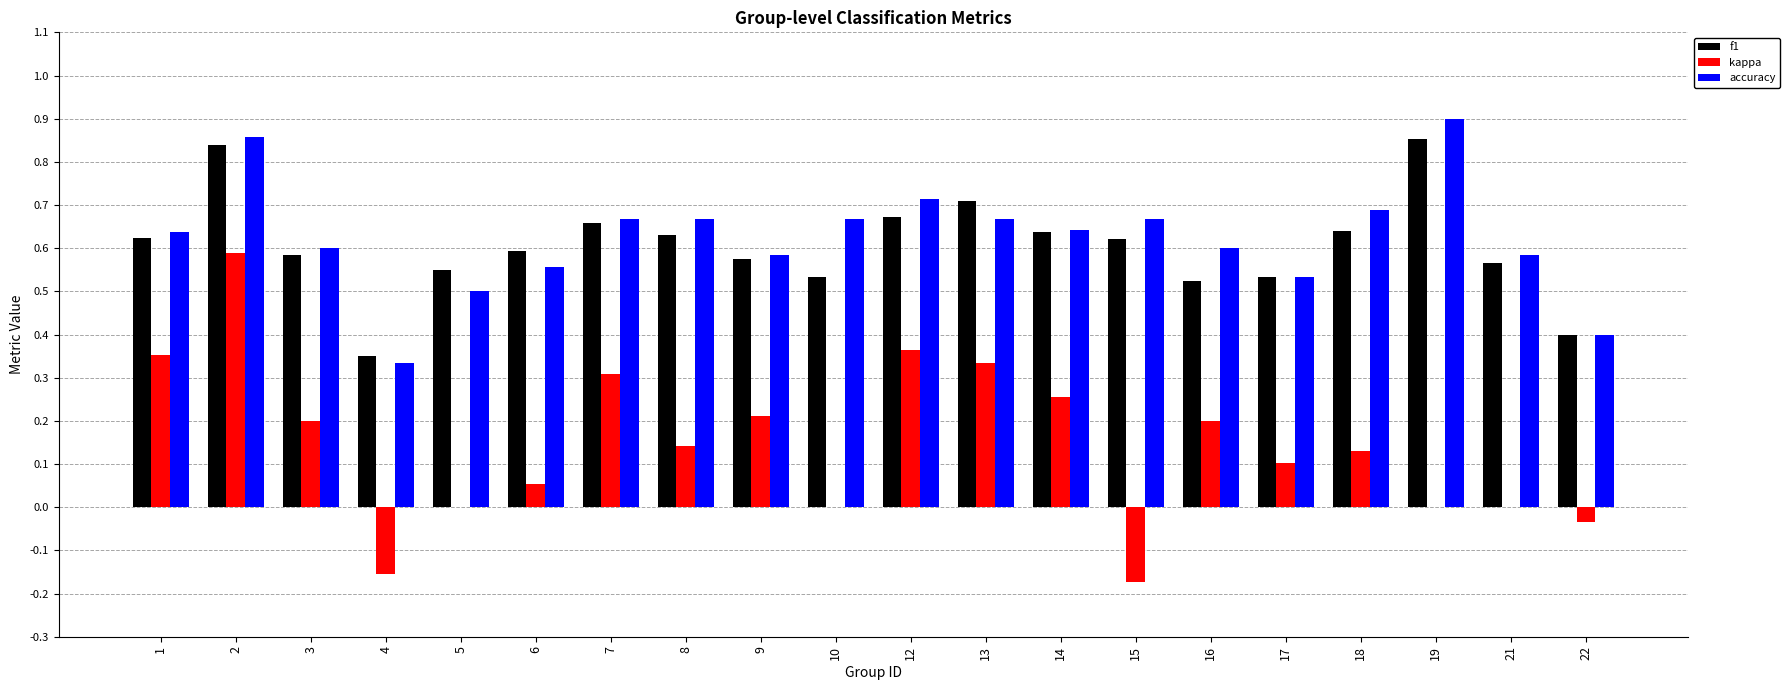

How many groups of bars are there?

20